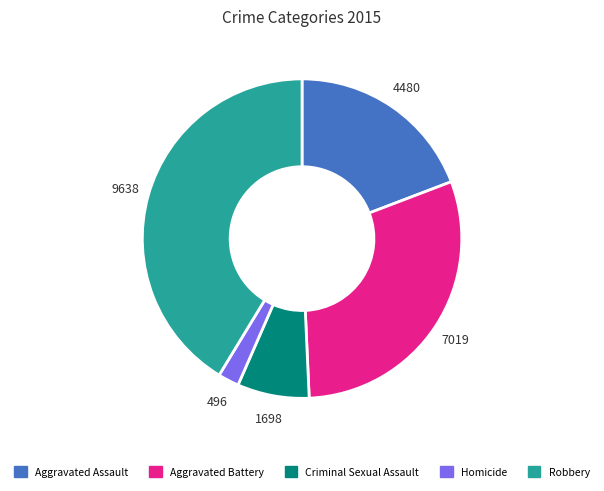

Which slice is the smallest?

Homicide